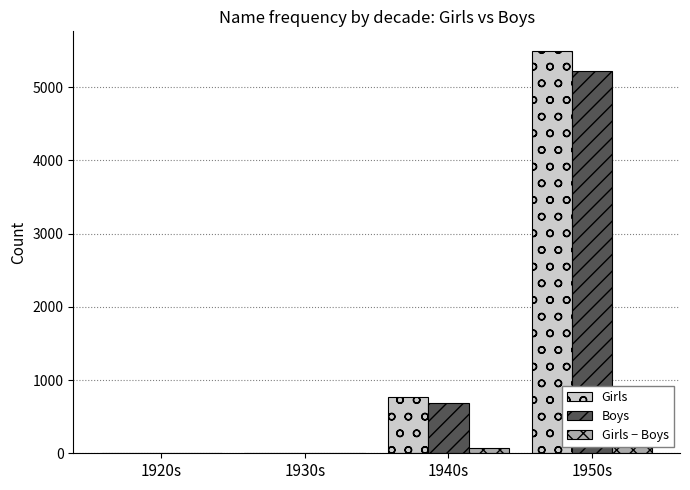

What is the highest value of the Girls series?

5490